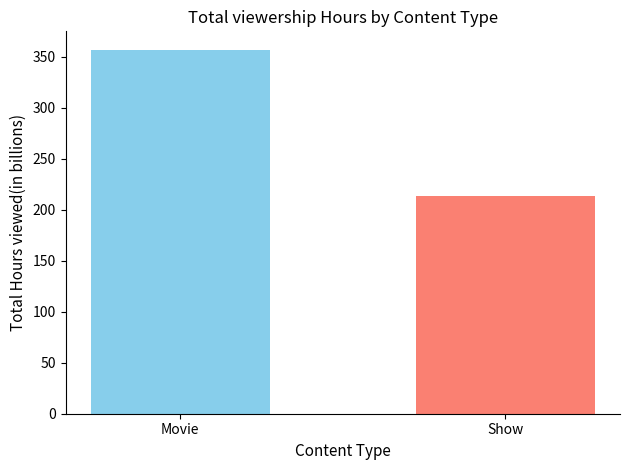

What is the minimum value shown in the chart?

213.8